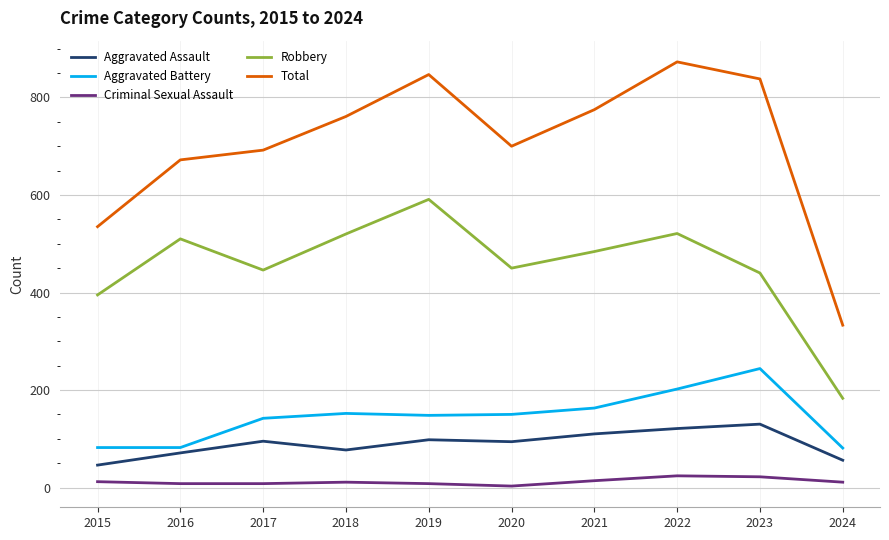

Which category has the lowest value in the Robbery series?

2024